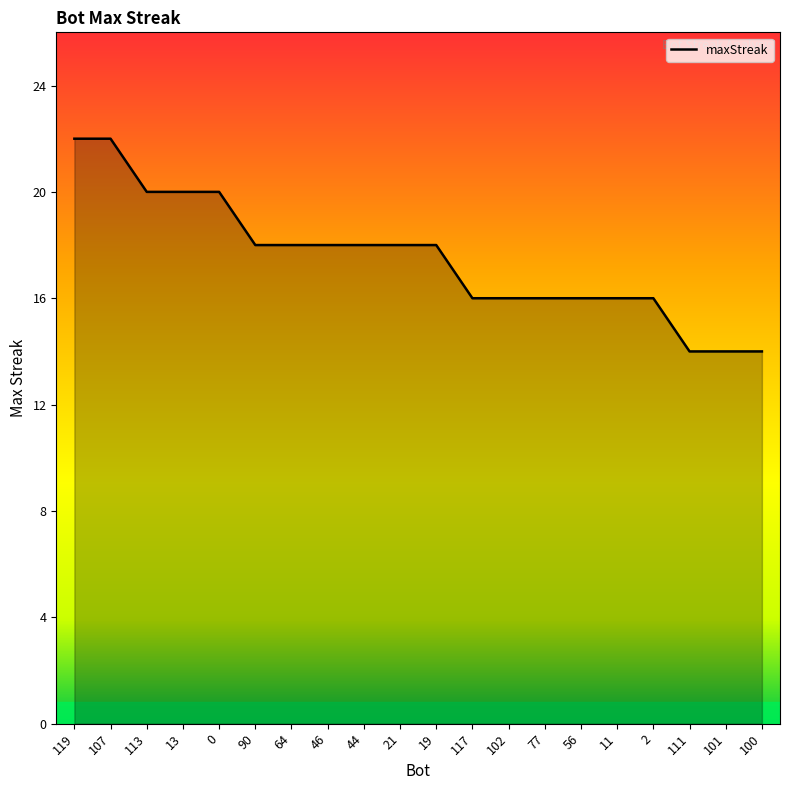

Between 102 and 46, which is larger?

46